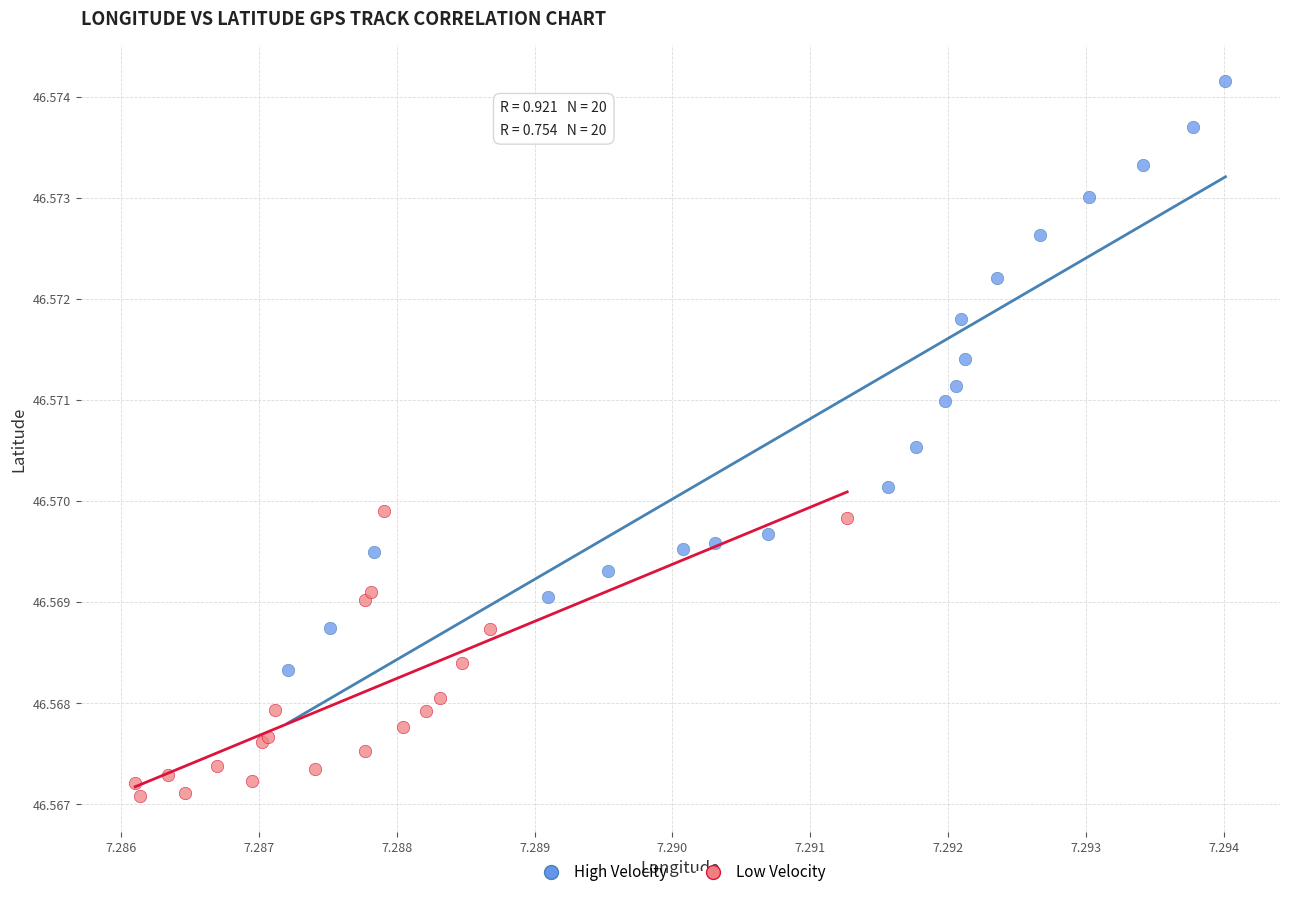

Which series has the widest spread of Y values?

High Velocity